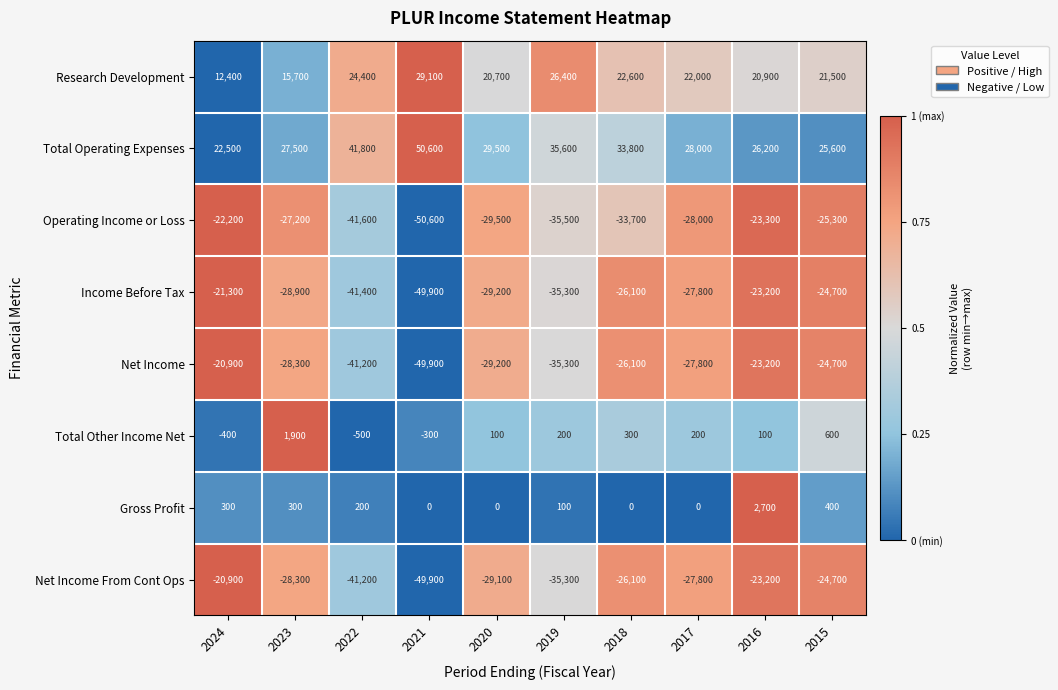

What is the total value across all series at 2023?

-67300